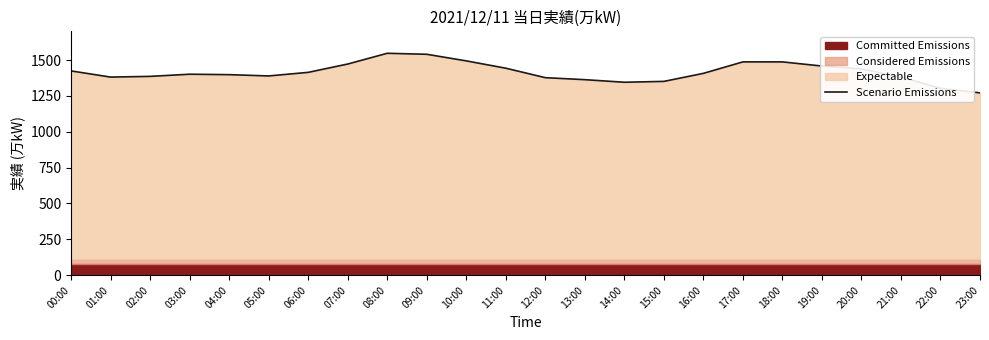

Rank the categories by value from highest to lowest.

08:00, 09:00, 10:00, 17:00, 18:00, 07:00, 19:00, 11:00, 20:00, 00:00, 06:00, 16:00, 03:00, 04:00, 05:00, 02:00, 01:00, 21:00, 12:00, 13:00, 15:00, 14:00, 22:00, 23:00